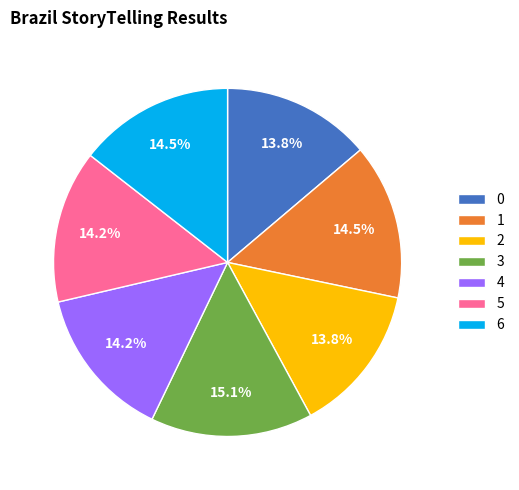

How many segments does this pie chart have?

7